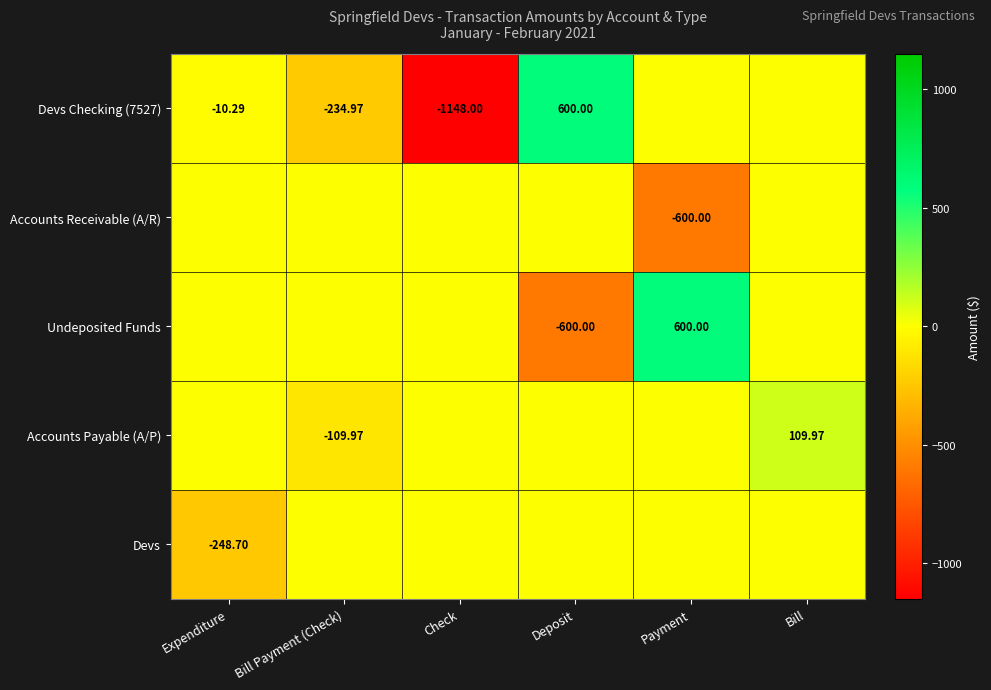

What is the maximum value shown in the chart?

600.0